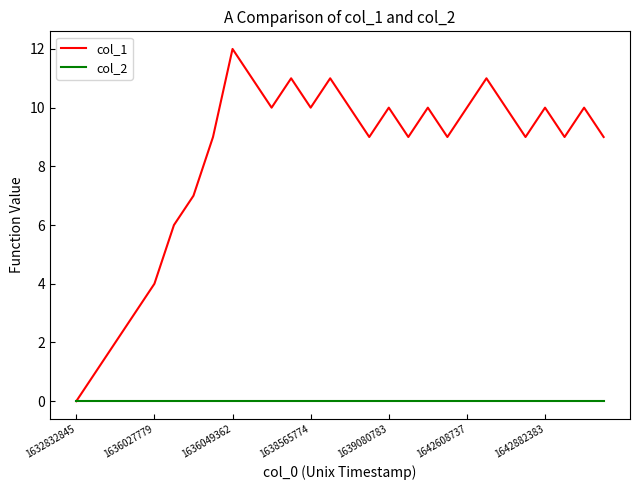

What is the greatest value displayed?

12